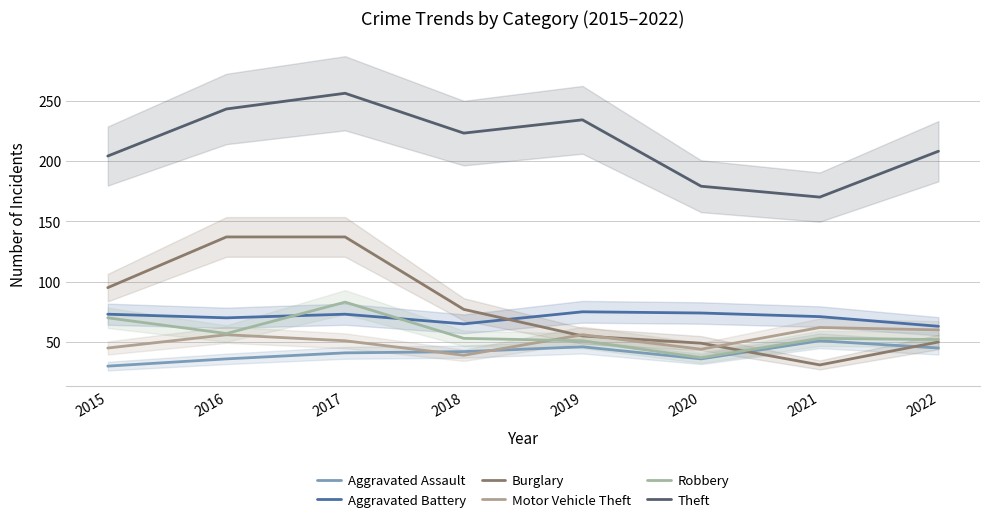

True or false: Aggravated Assault has a value of 41 at 2017.

True